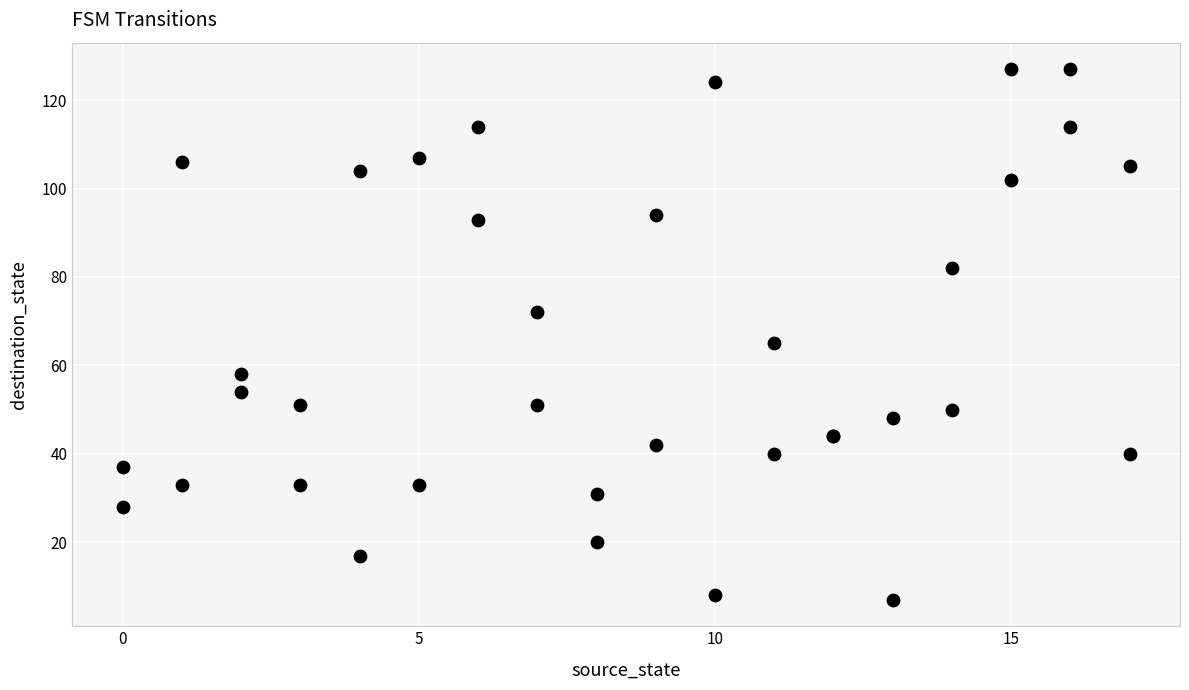

What Y value in the scatter plot is closest to 67?

65